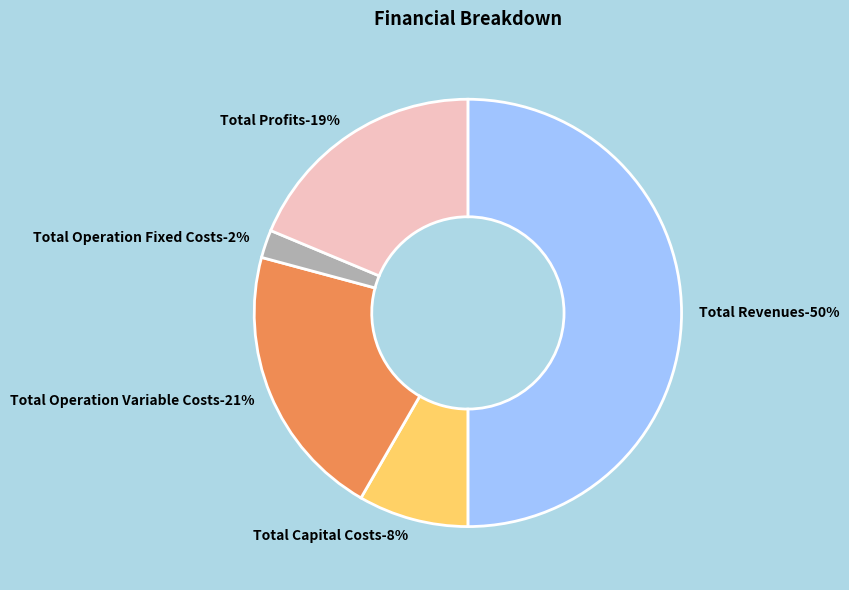

Is it true that Total Revenues is 44% of the pie?

False